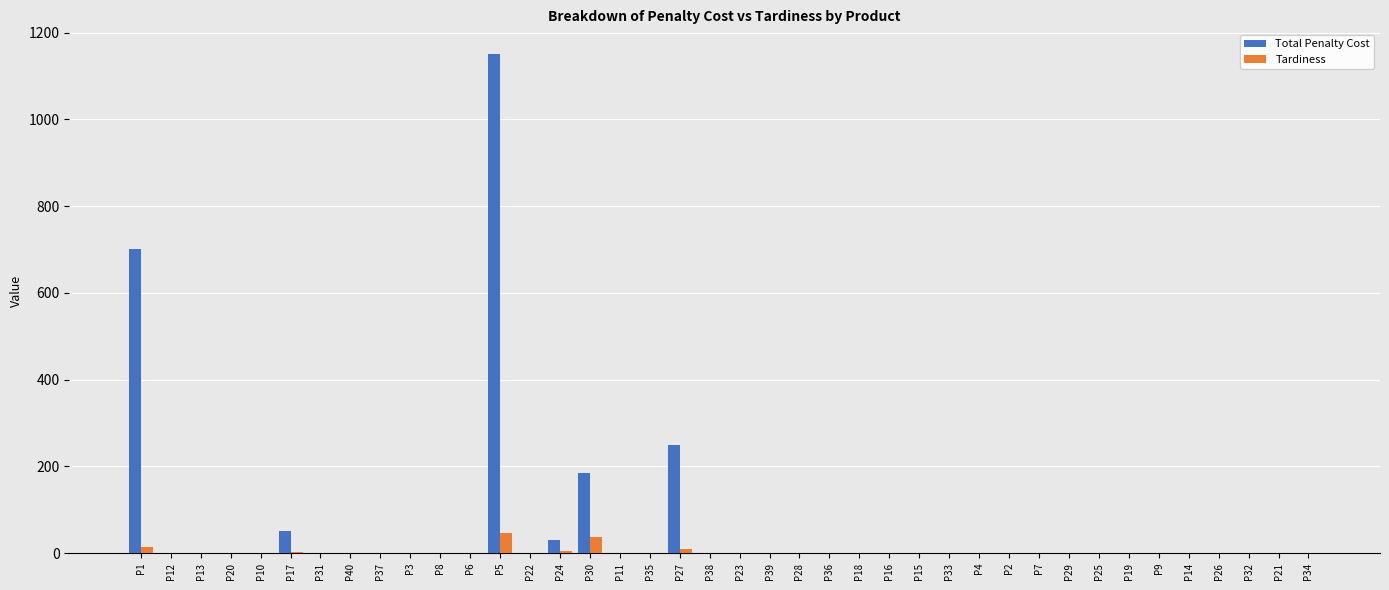

What are all the series names shown in the legend?

Total Penalty Cost, Tardiness